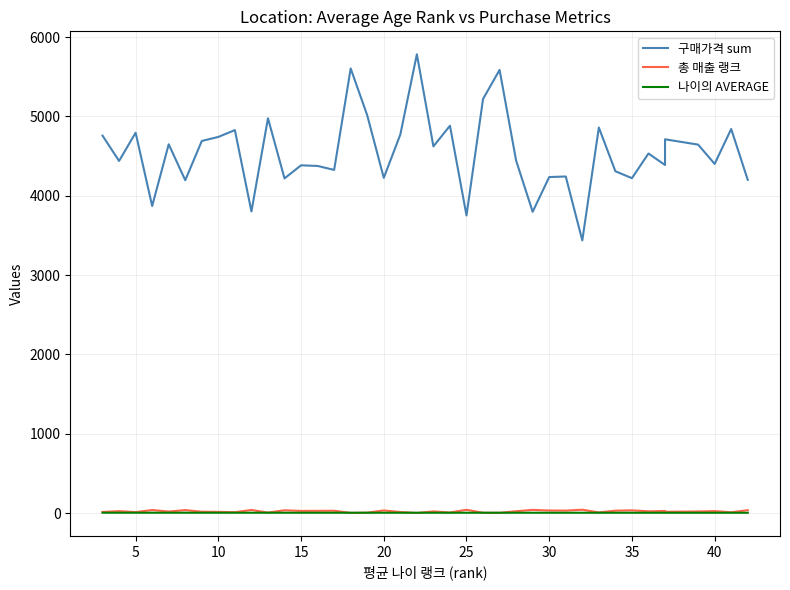

What is the greatest value displayed?

5784.0